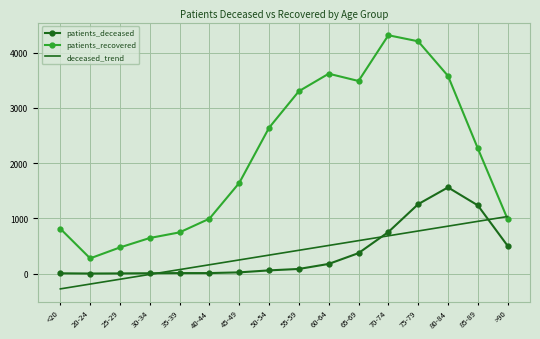

What are all the series names shown in the legend?

patients_deceased, patients_recovered, deceased_trend